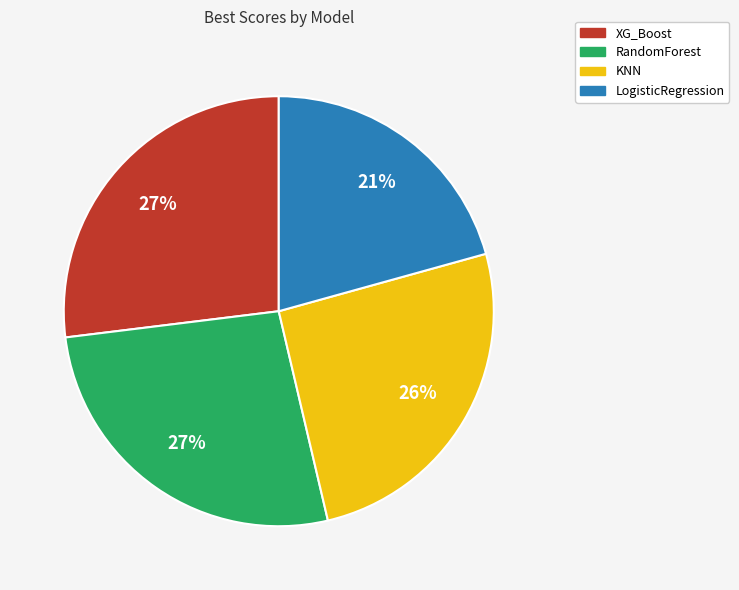

Is there any slice that represents more than half of the pie?

No